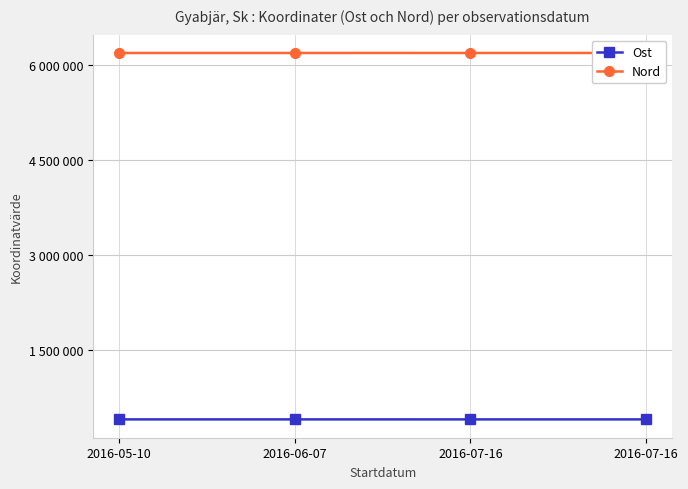

What is the label of the 4th point from the right?

2016-05-10